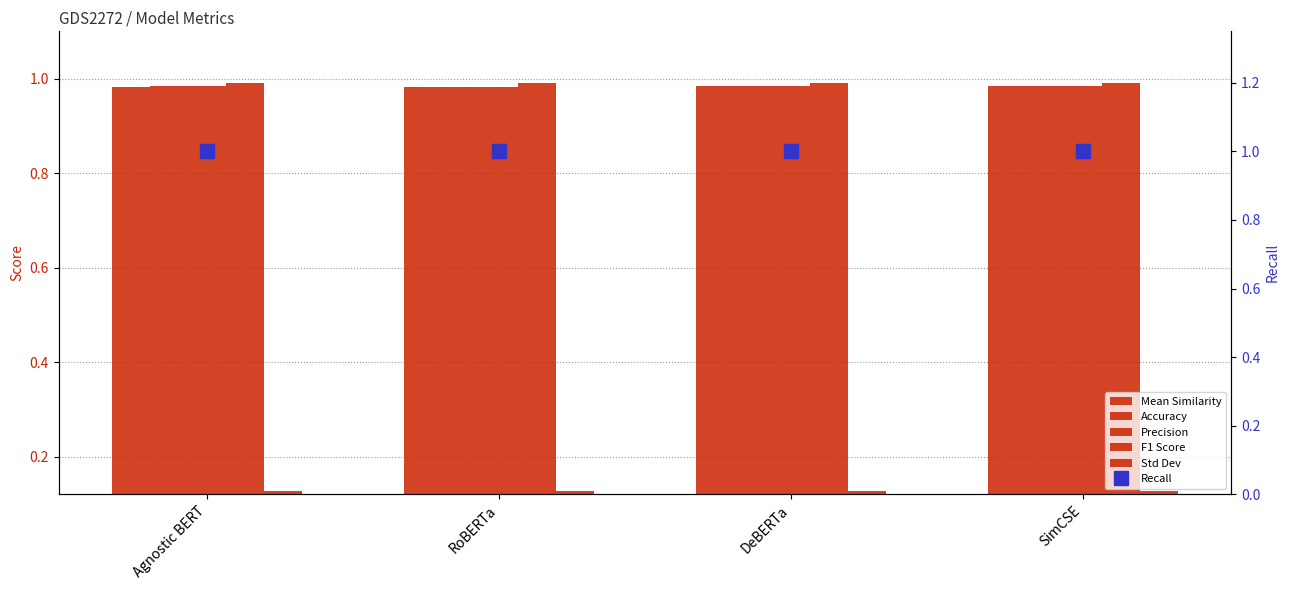

Which series has the largest range (max minus min)?

Accuracy